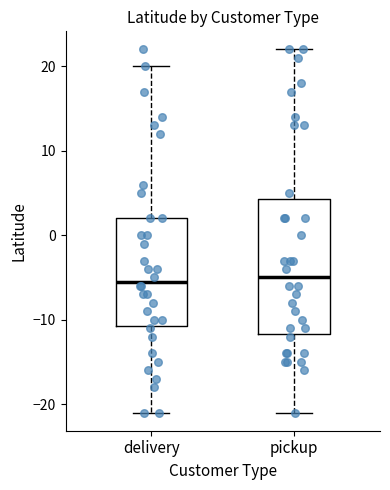

Reading left to right, read every box against the y-axis: the position of its median line, the range the box covers, and the ends of its whiskers. The values are not printed on the chart, so give them approximately, as read against the axis.

delivery: median -5, box -11 to 2, whiskers -21 to 20
pickup: median -5, box -12 to 4, whiskers -21 to 22